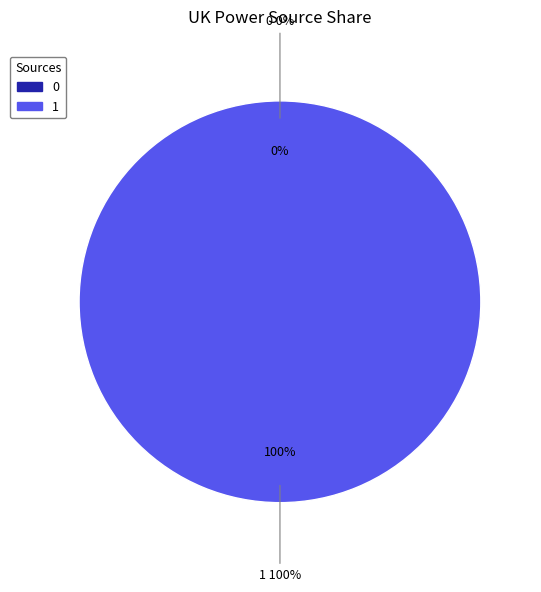

Combined, do 1 and 0 account for over 50%?

Yes